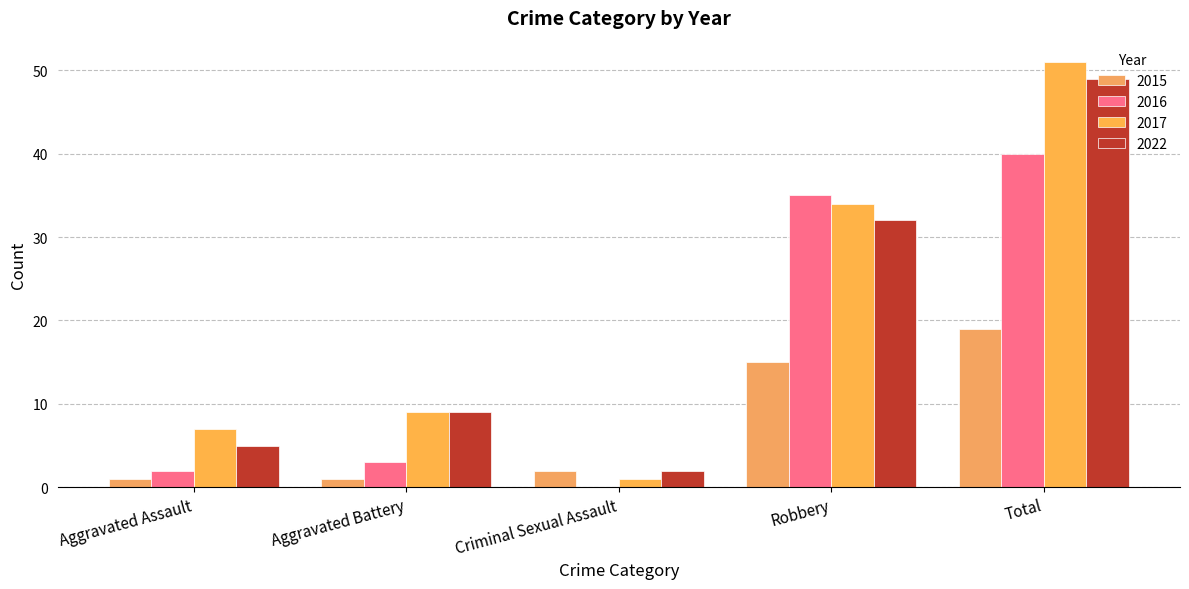

Is it true that 2022 equals 14 at Aggravated Battery?

False